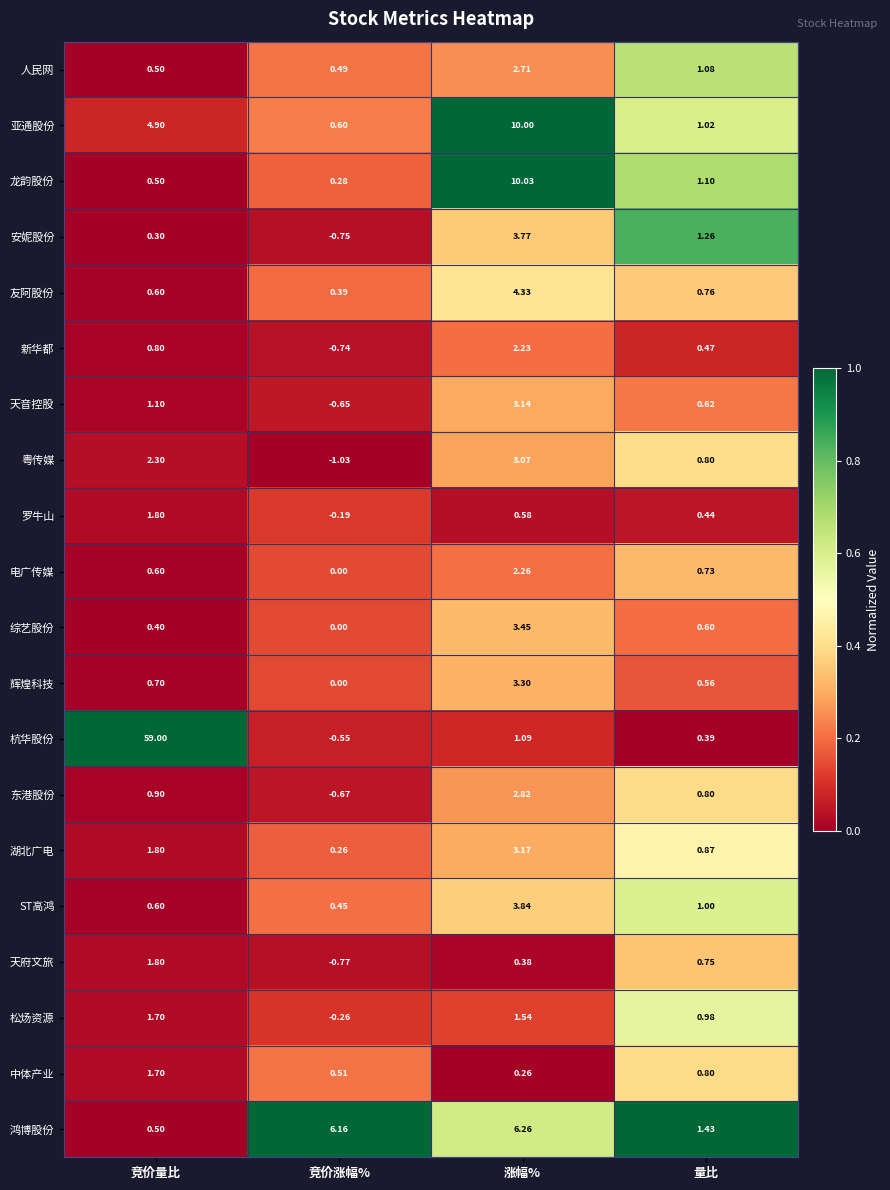

Which series changed the most between 竞价涨幅% and 量比?

鸿博股份